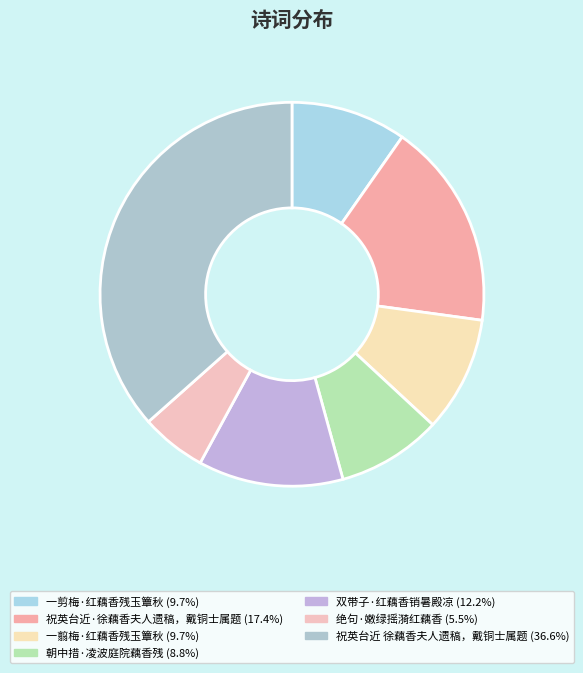

Count the number of slices in the pie.

7